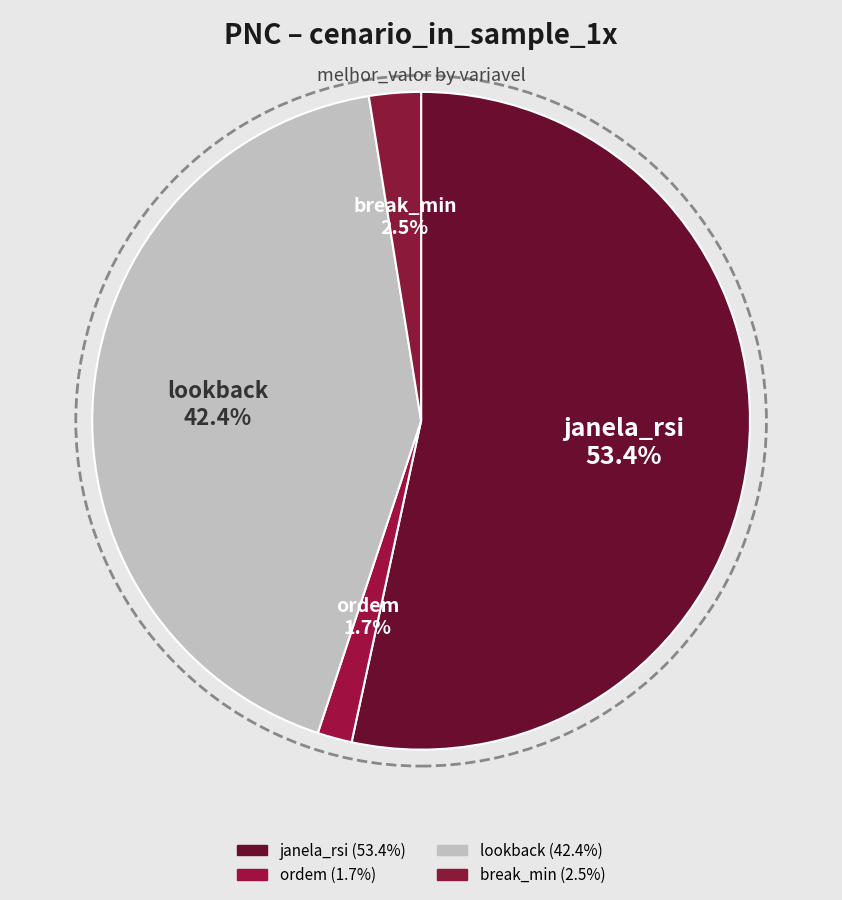

To the nearest percent, what percentage of the pie is ordem?

2%